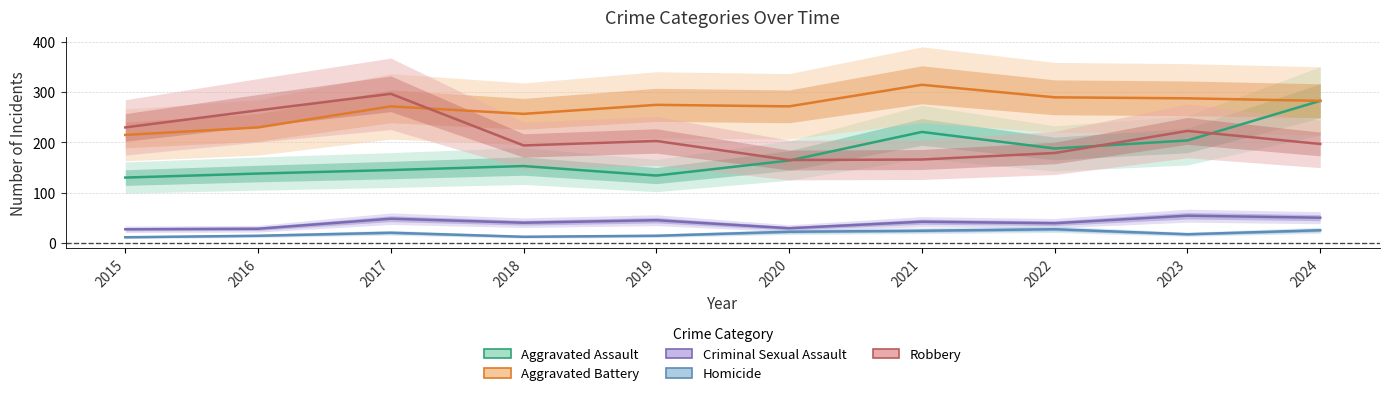

What are all the series names shown in the legend?

Aggravated Assault, Aggravated Battery, Criminal Sexual Assault, Homicide, Robbery